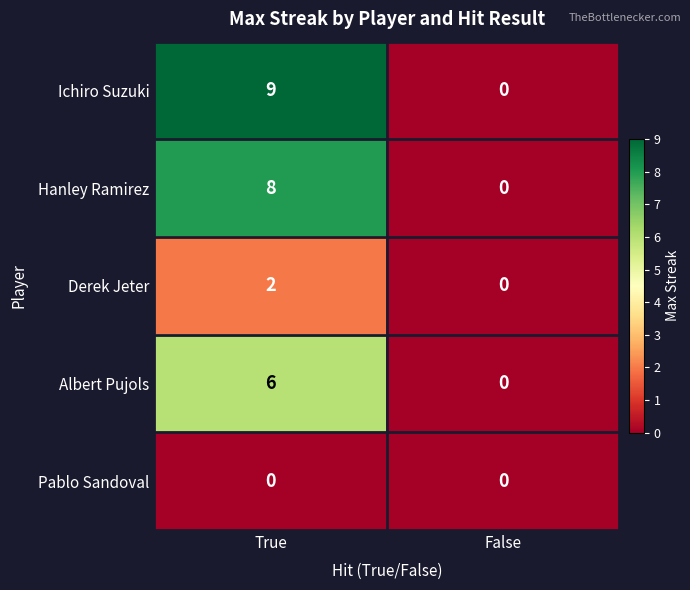

Which category has the lowest value in the Albert Pujols series?

False